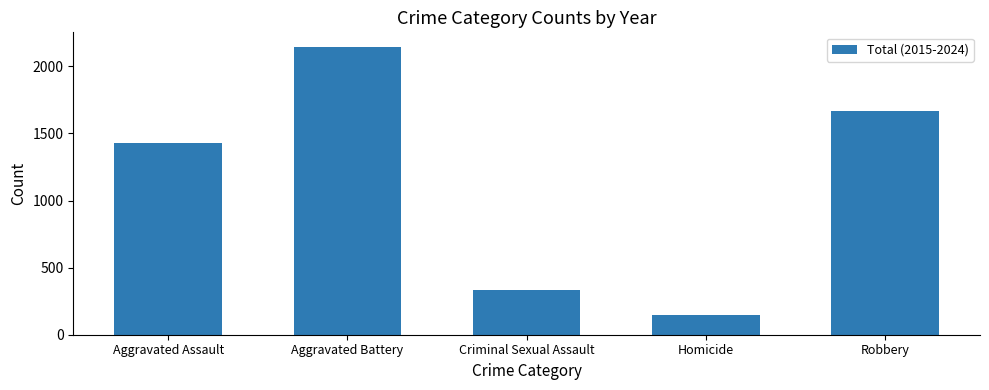

What is the change in value from Aggravated Battery to Criminal Sexual Assault?

-1813